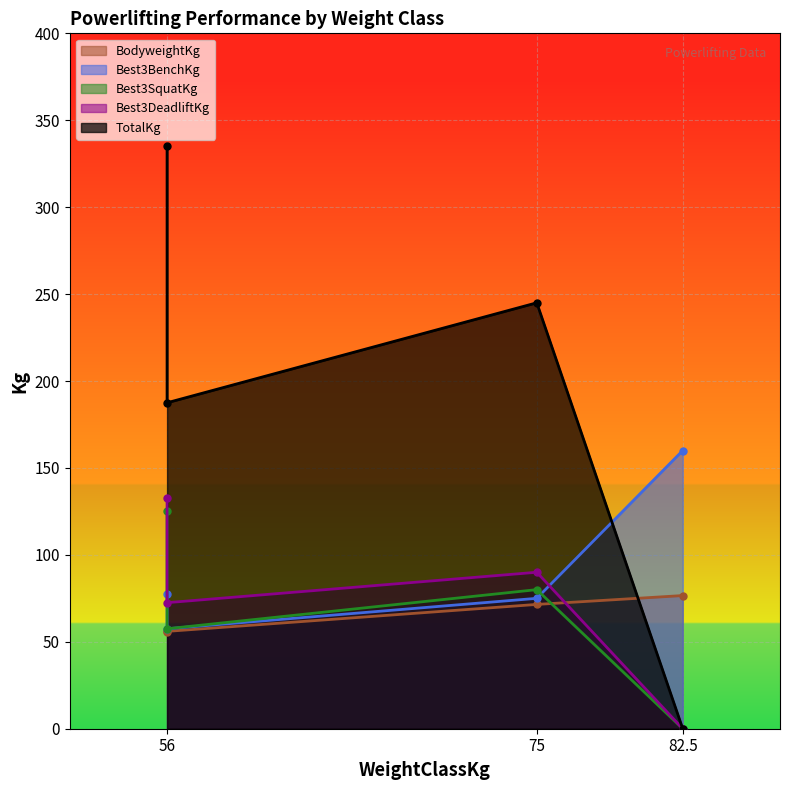

Rank the series at 56 from highest to lowest value.

TotalKg, Best3DeadliftKg, Best3SquatKg, Best3BenchKg, BodyweightKg